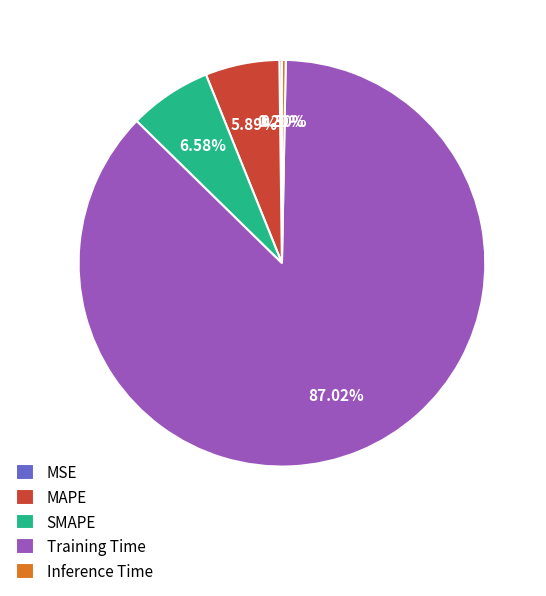

To the nearest percent, what is the difference between the largest and smallest slice percentages?

87%